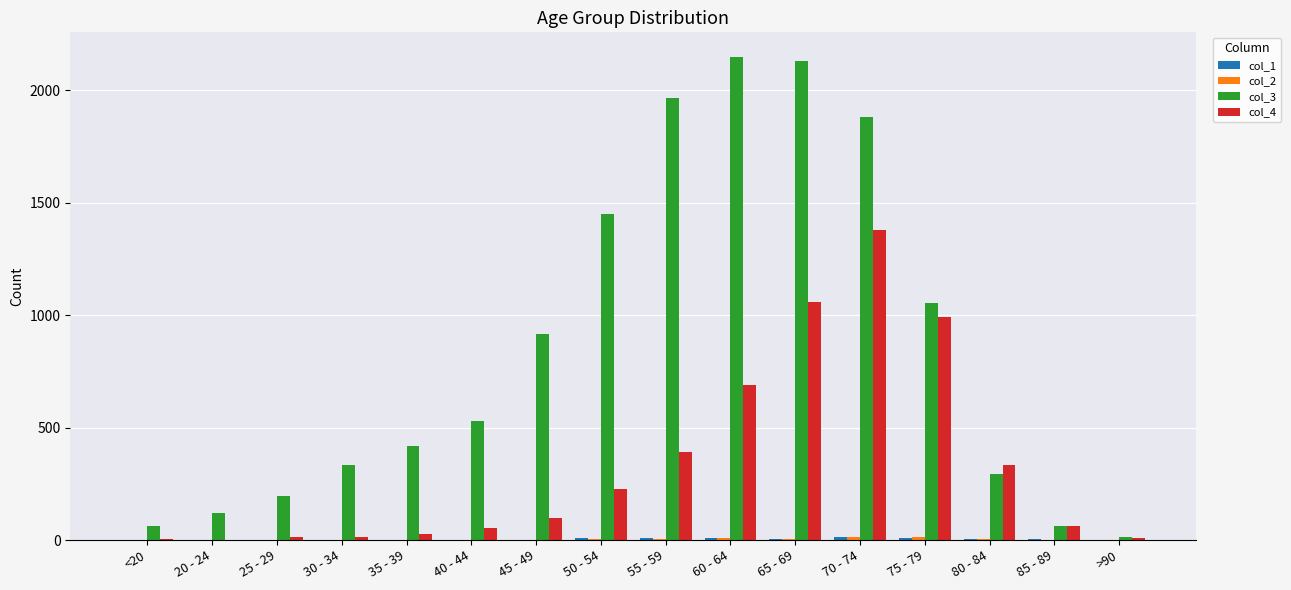

What is the greatest value displayed?

2151